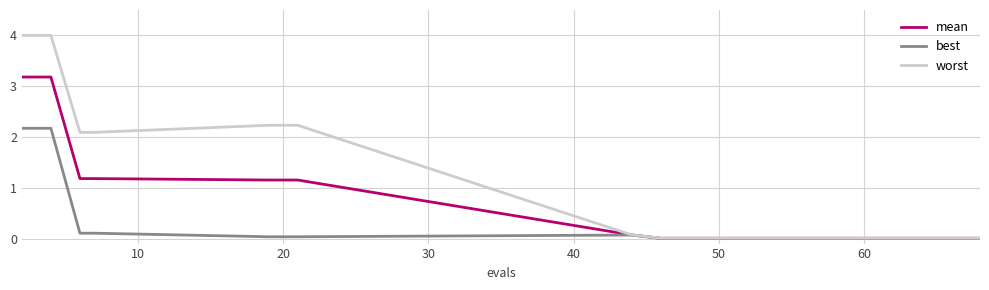

Which series has the largest total across all categories?

worst